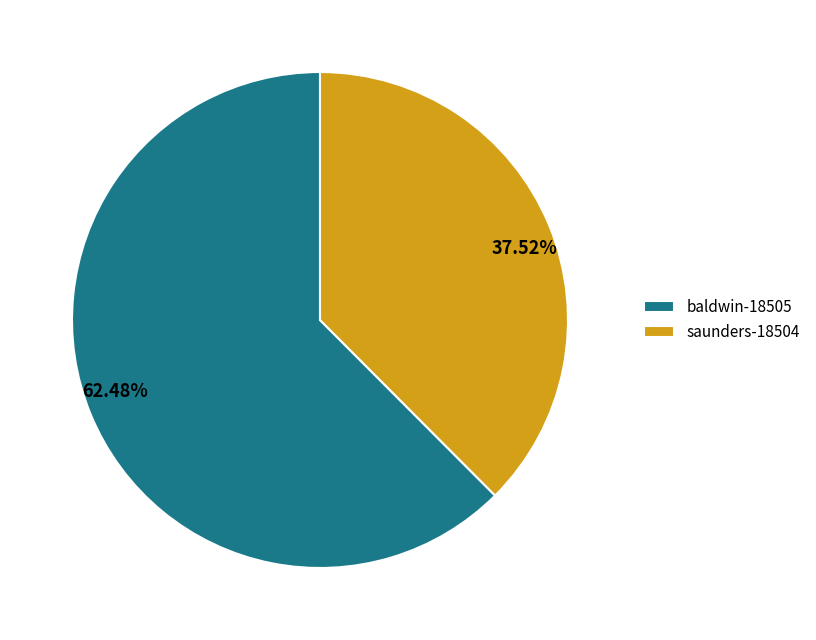

What percentage is the saunders-18504 slice, to the nearest percent?

38%